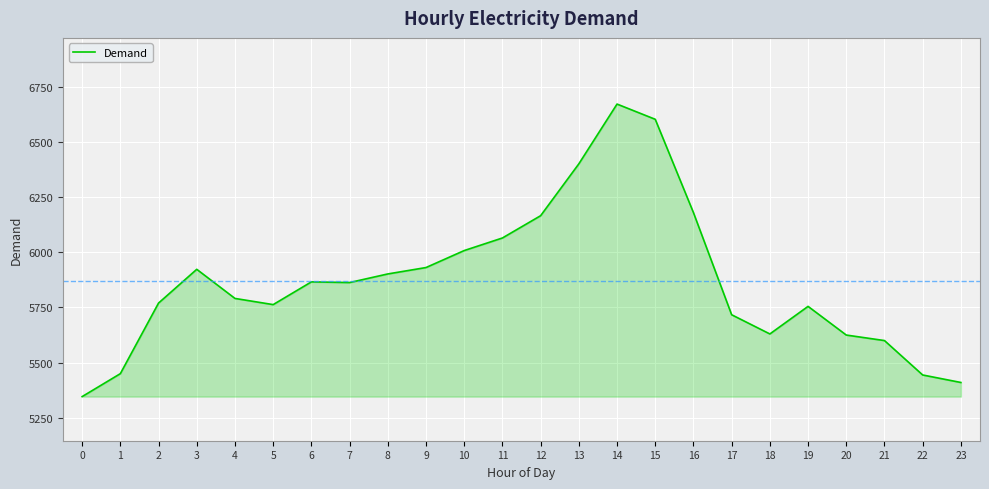

Is it true that the value at 16 is 6180?

True